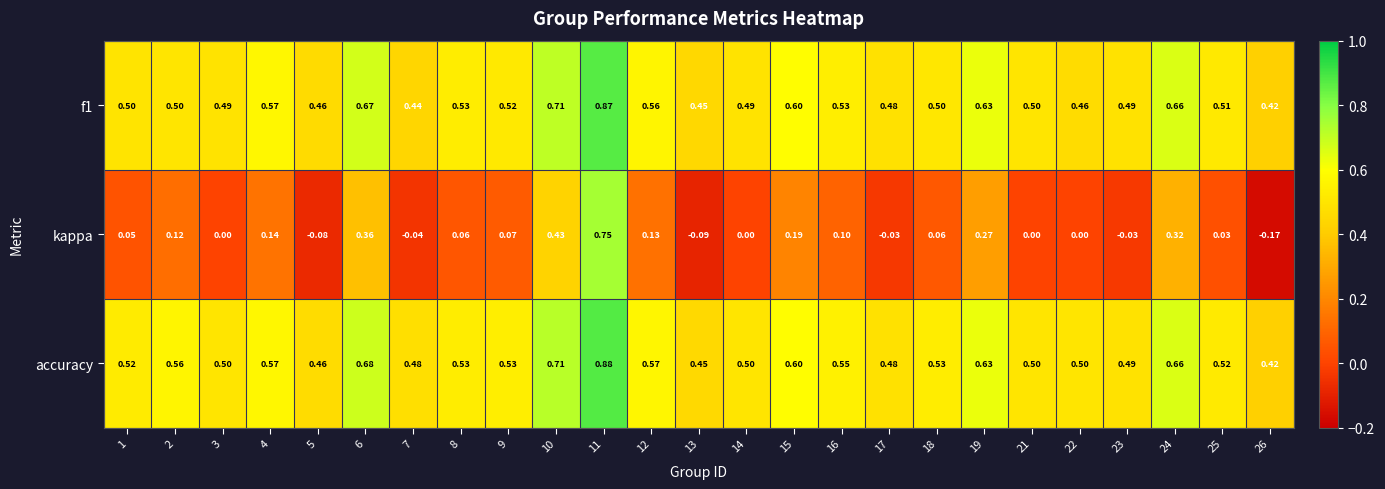

Which series has the largest range (max minus min)?

kappa